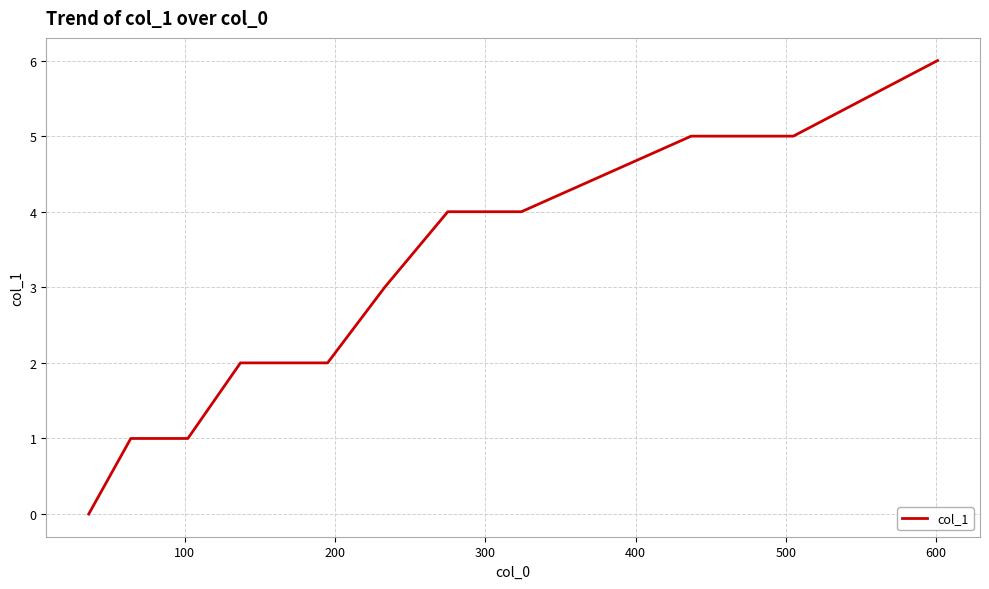

What is the maximum value shown in the chart?

6